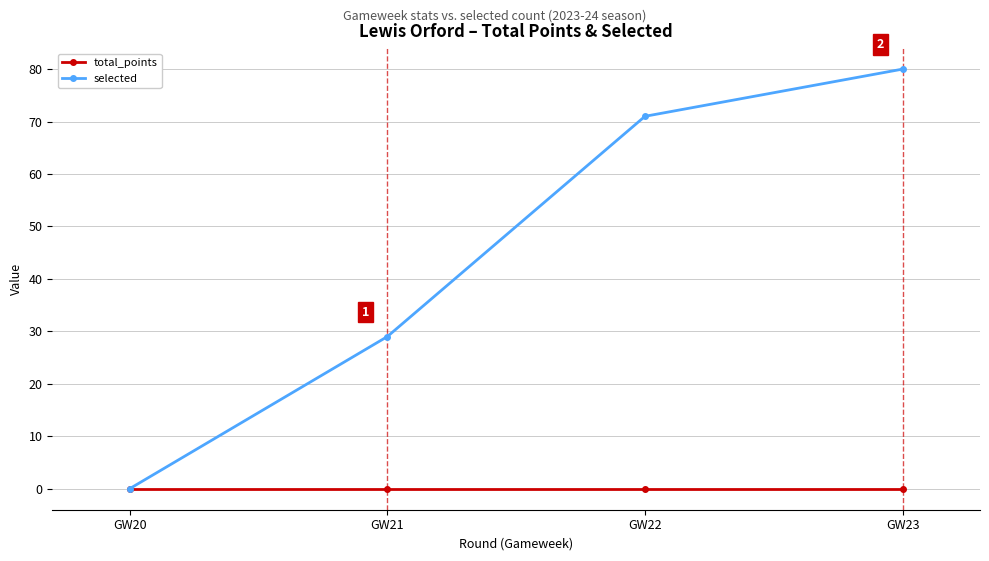

Is the value of selected at GW21 greater than the value of total_points at GW22?

Yes